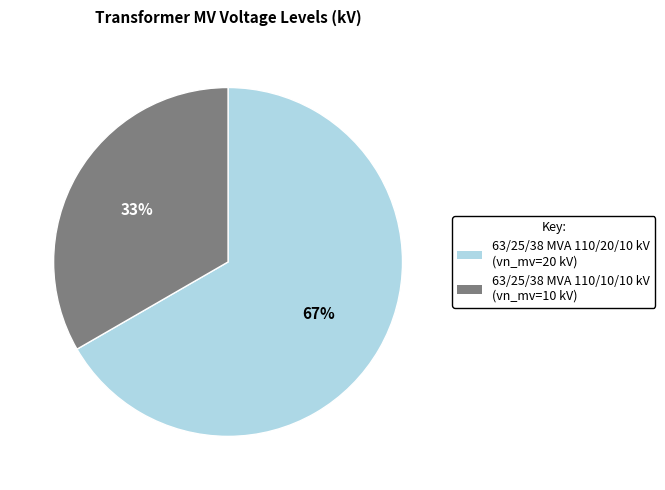

To the nearest percent, what is the average slice percentage?

50%